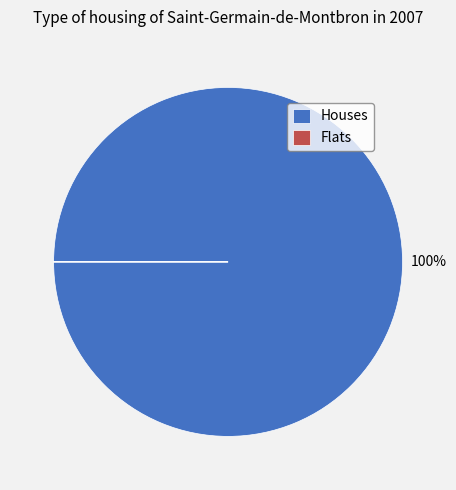

Which category accounts for the majority?

Houses